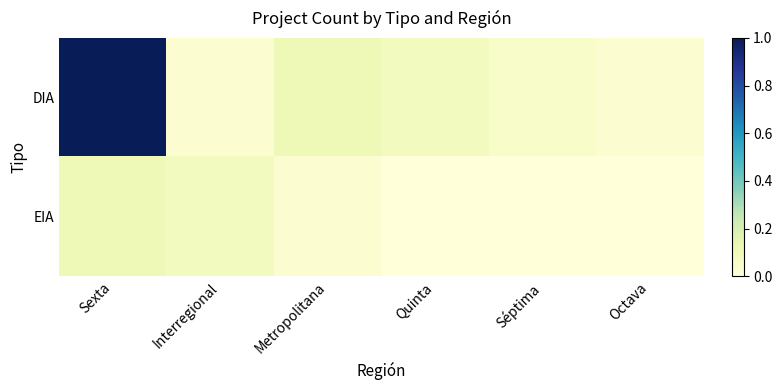

At Metropolitana, list the series in order from smallest to largest.

EIA, DIA